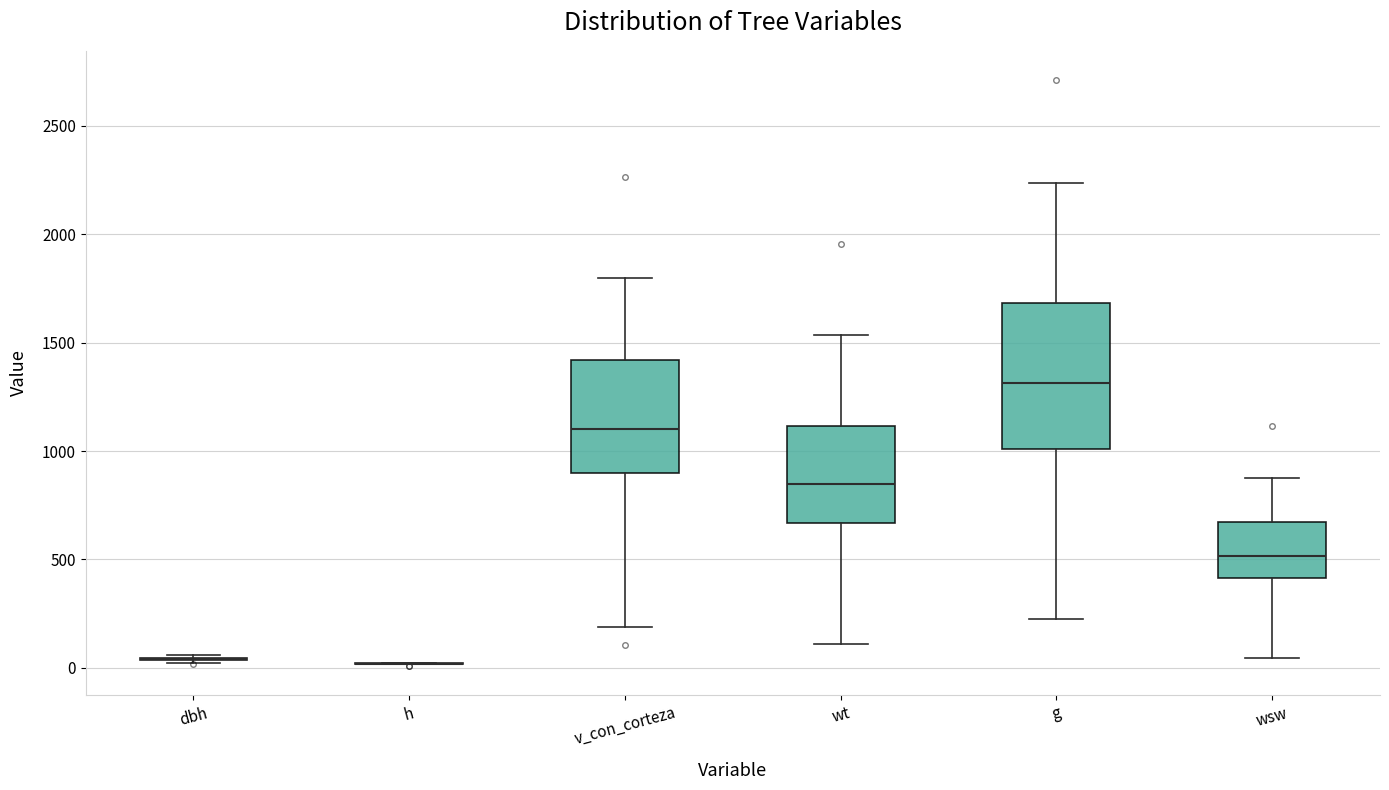

Which box is the tallest, from its lower edge to its upper edge?

g